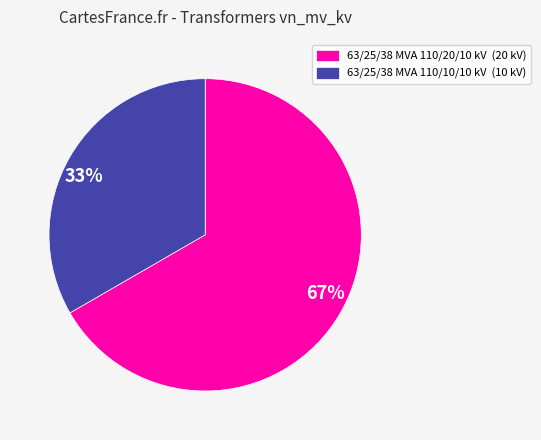

To the nearest percent, what is the average slice percentage?

50%